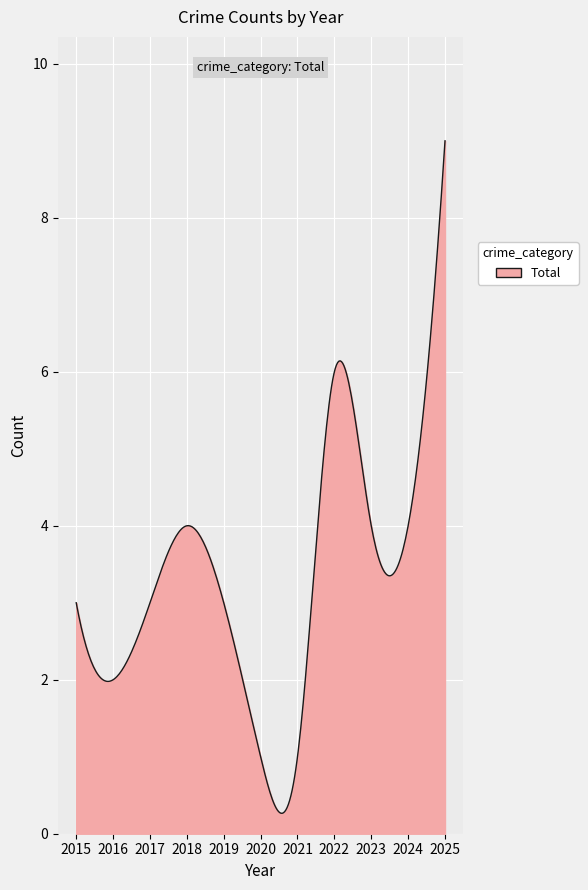

How many lines are shown in the chart?

1